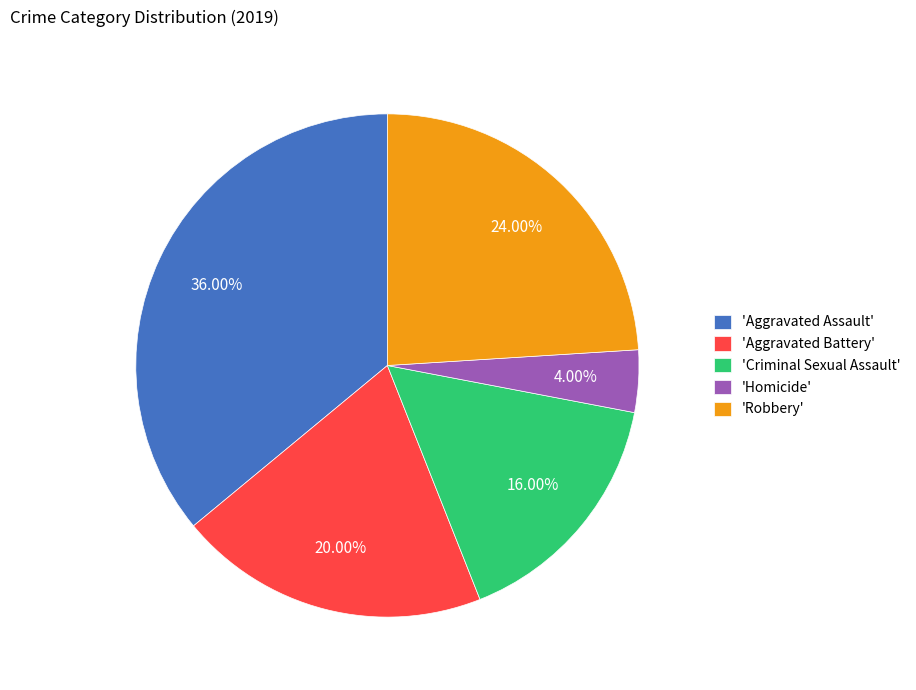

Which slice is the smallest?

'Homicide'